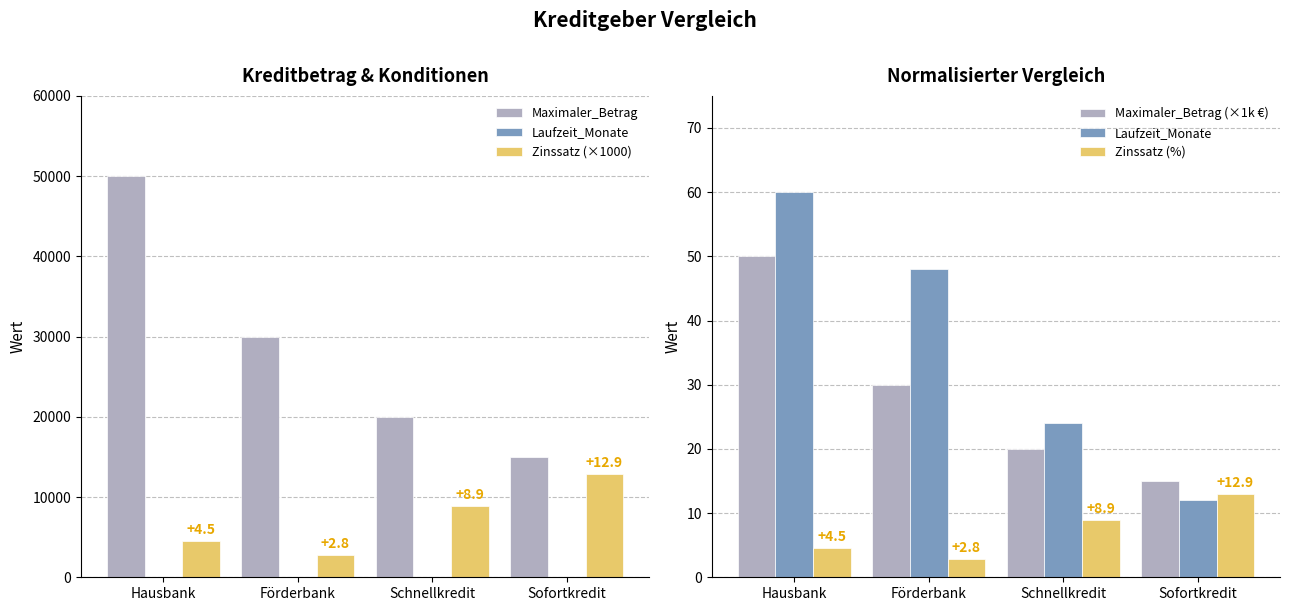

At which label does Maximaler_Betrag (×1k €) reach its minimum?

Sofortkredit